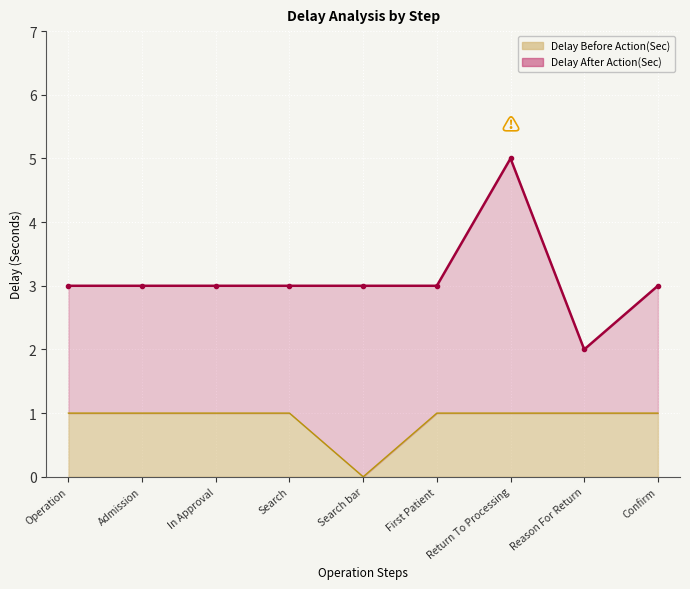

Which series has the widest spread of values?

Delay After Action(Sec)